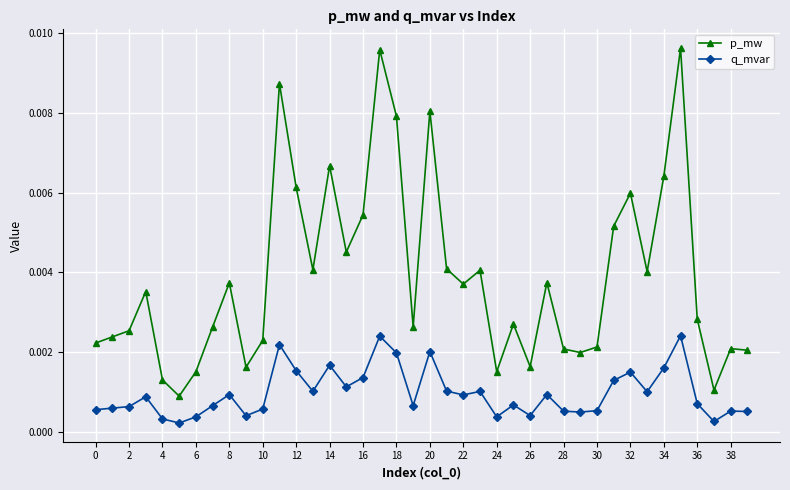

List the series in order of their peak value, highest first.

p_mw, q_mvar